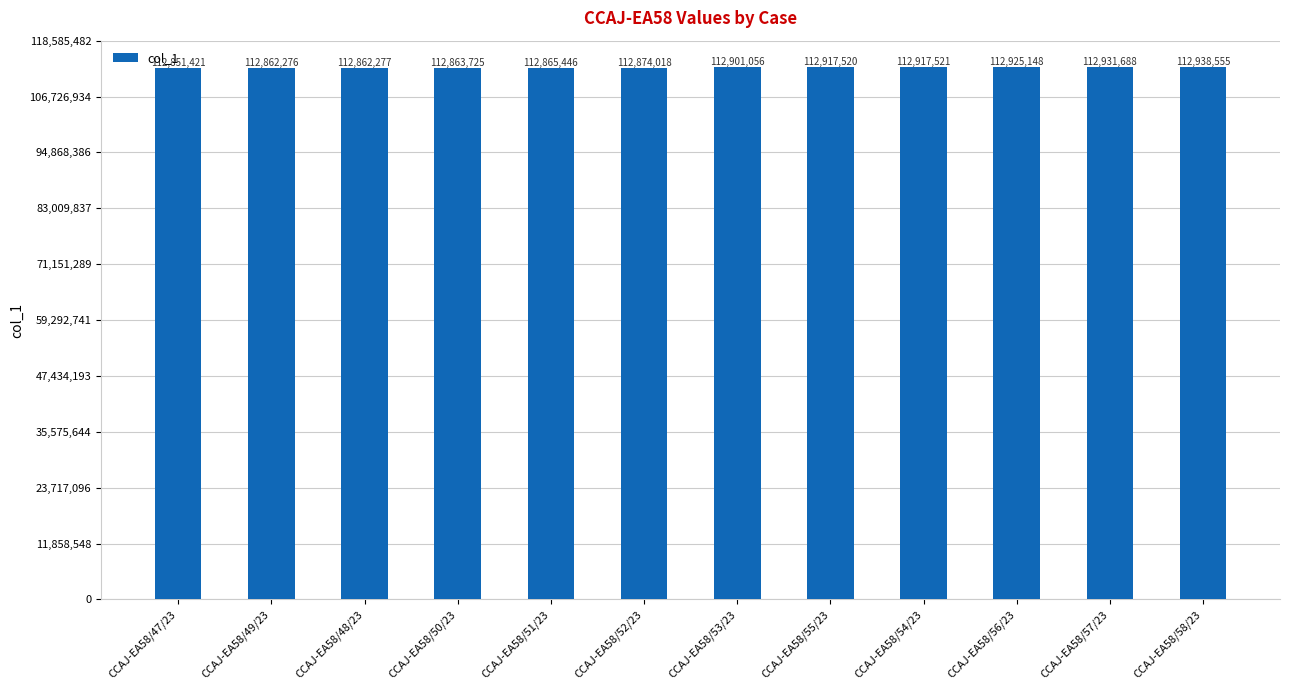

What is the label of the 3rd bar from the left?

CCAJ-EA58/48/23